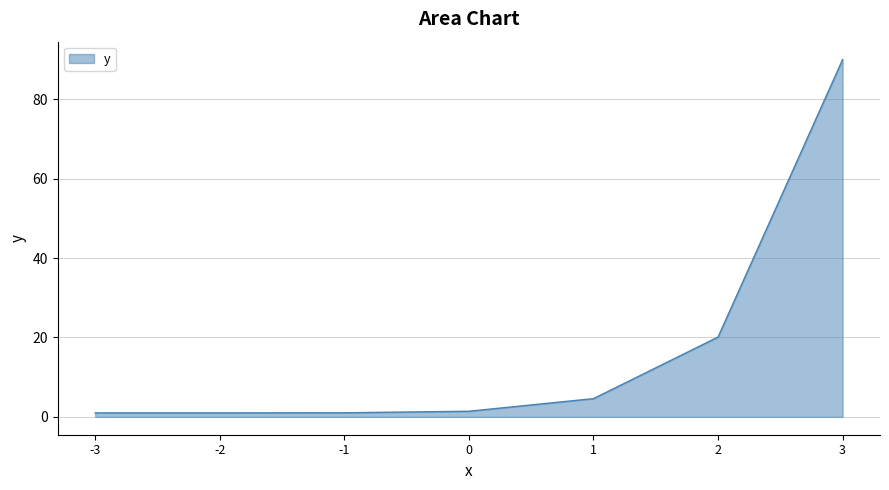

Does the chart display data point markers on the line(s)?

No